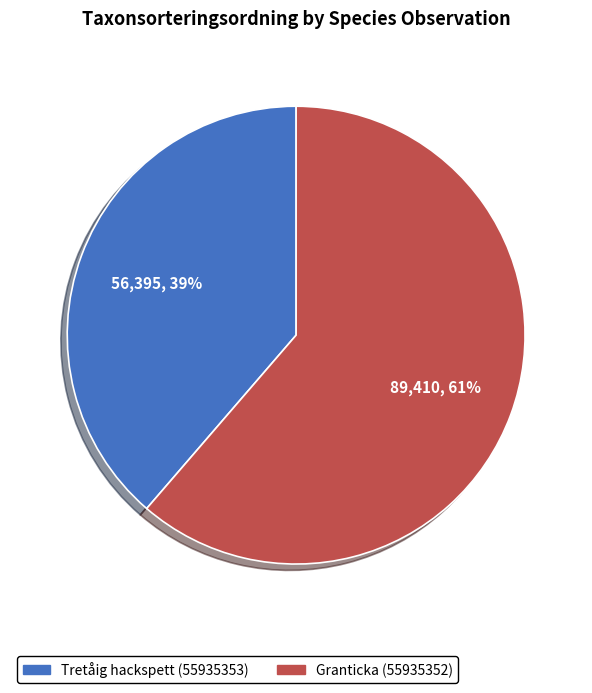

Is there any slice that represents more than half of the pie?

Yes